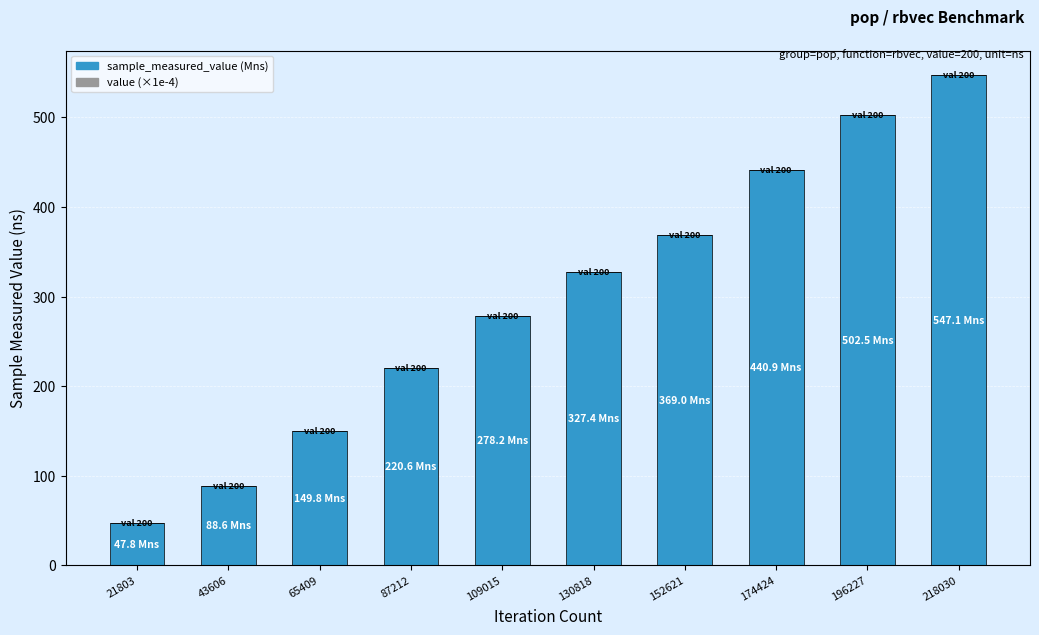

At which label does sample_measured_value (Mns) first exceed 327?

130818